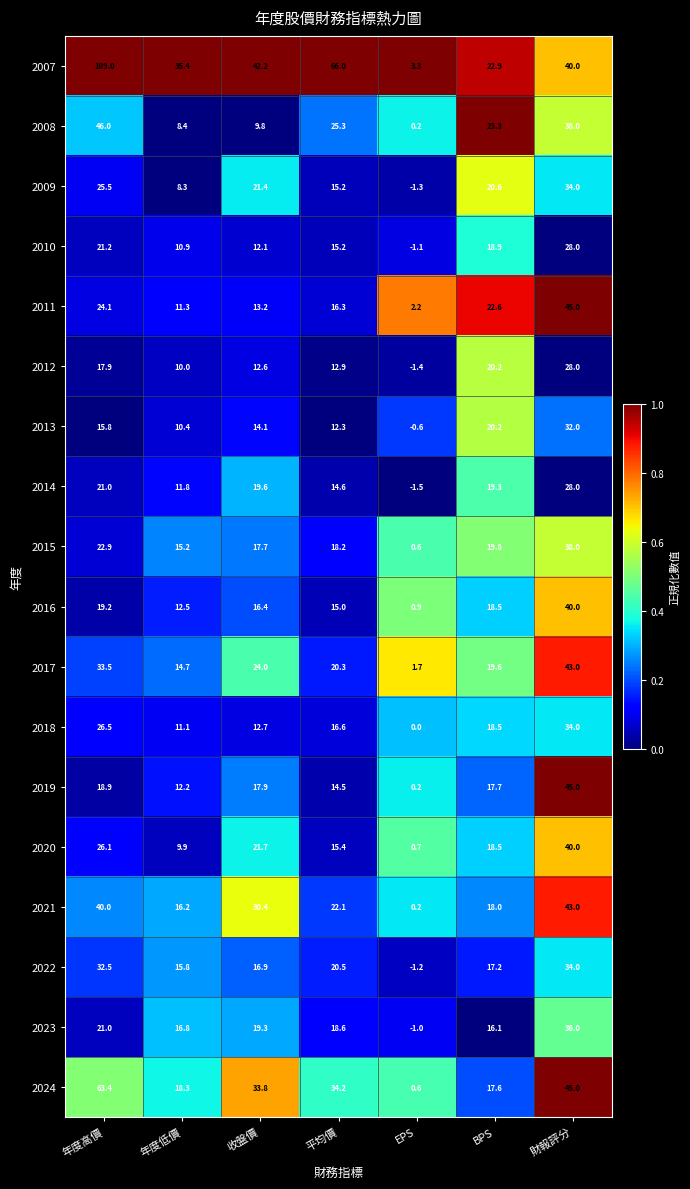

At which label does 2018 first exceed 16?

年度高價